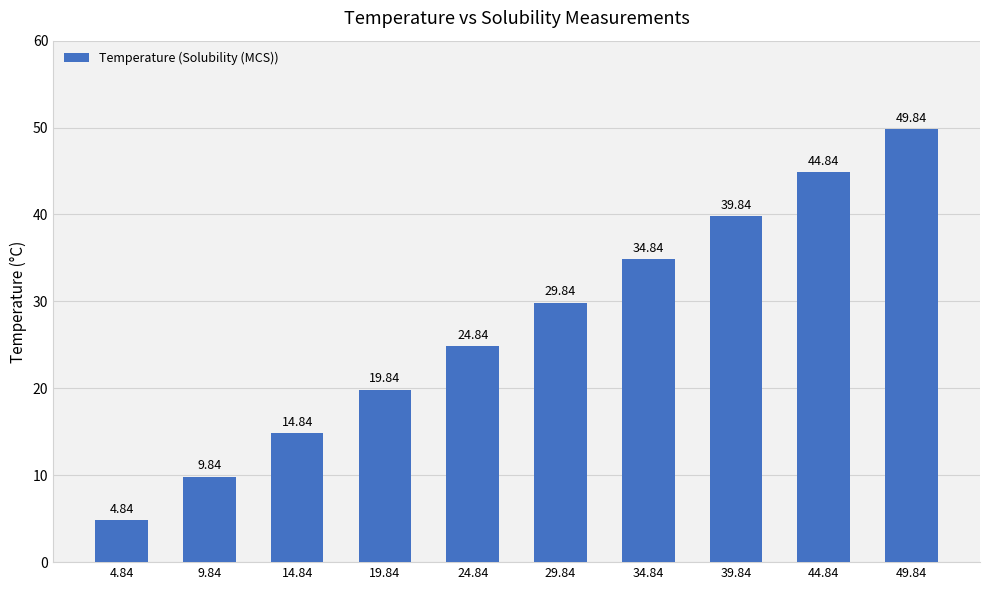

Does the chart contain stacked bars?

No